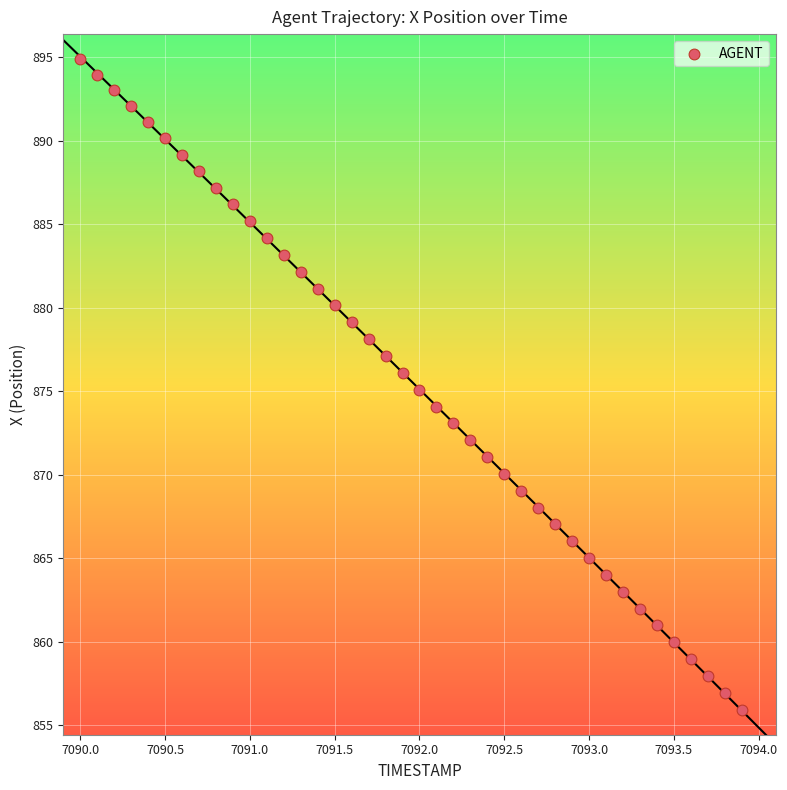

What is the range of X values (max minus min)?

3.9